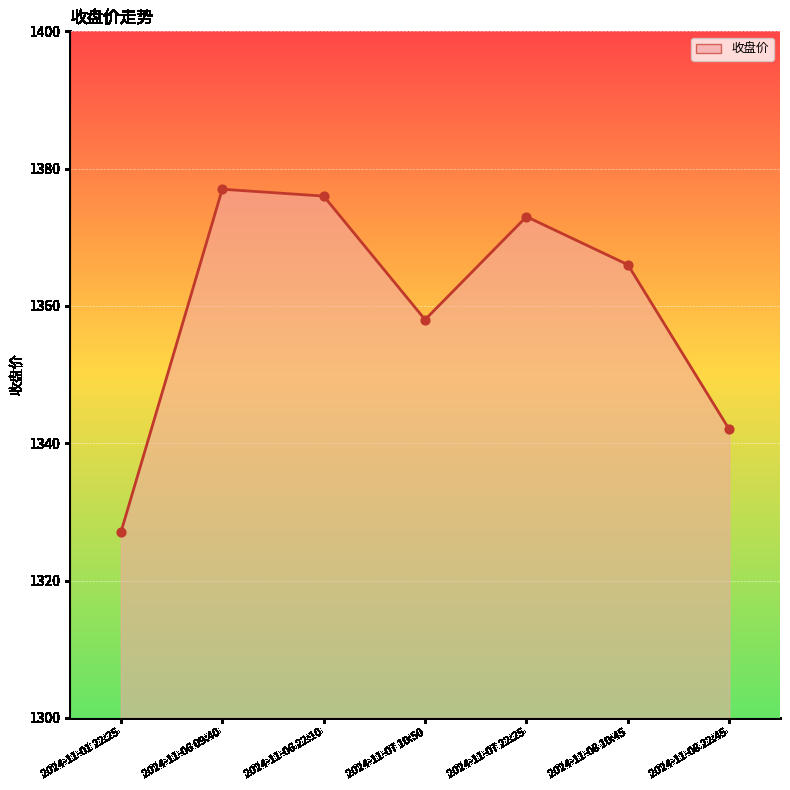

Between 2024-11-07 10:50 and 2024-11-08 22:45, which is larger?

2024-11-07 10:50